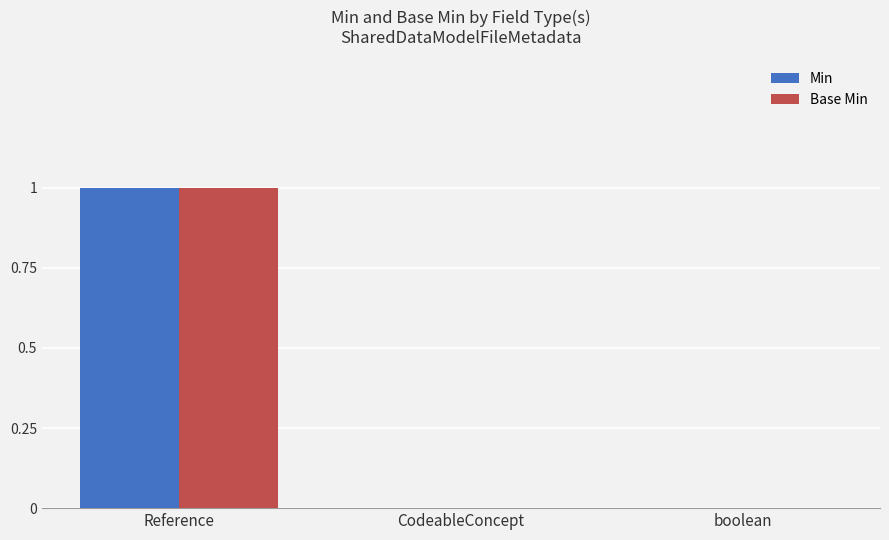

At which category is the sum across all series the highest?

Reference